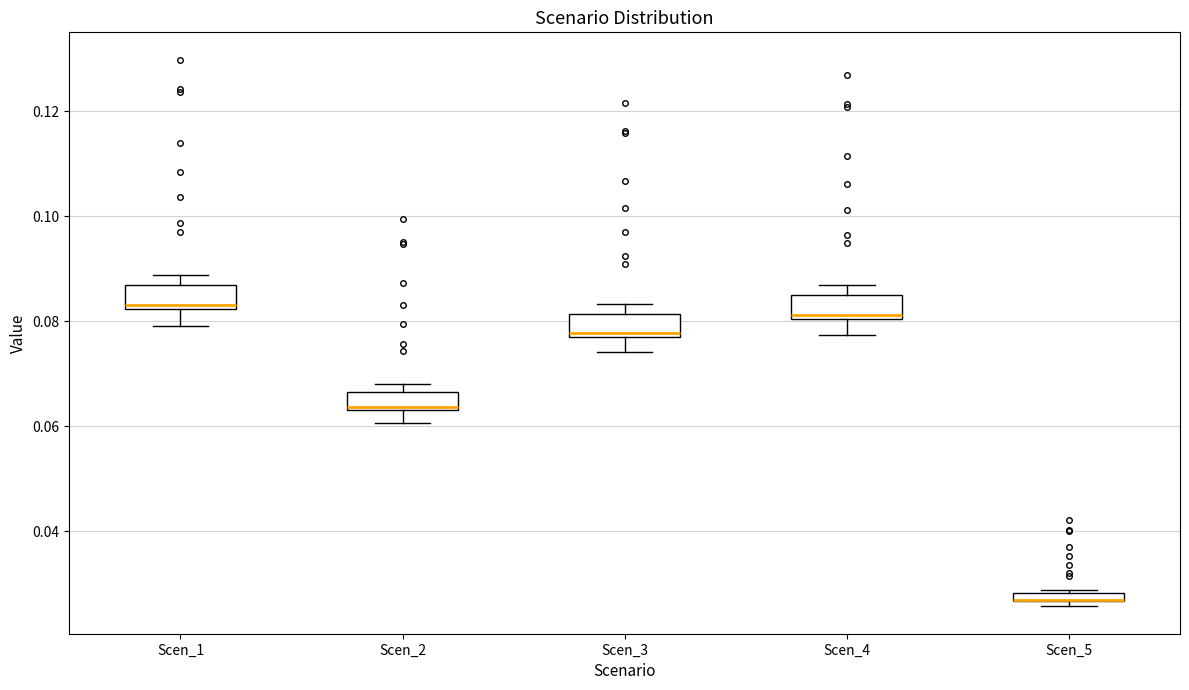

Where is the upper edge of the box for Scen_5 on the y-axis? The values are not printed on the chart, so give them approximately, as read against the axis.

0.028